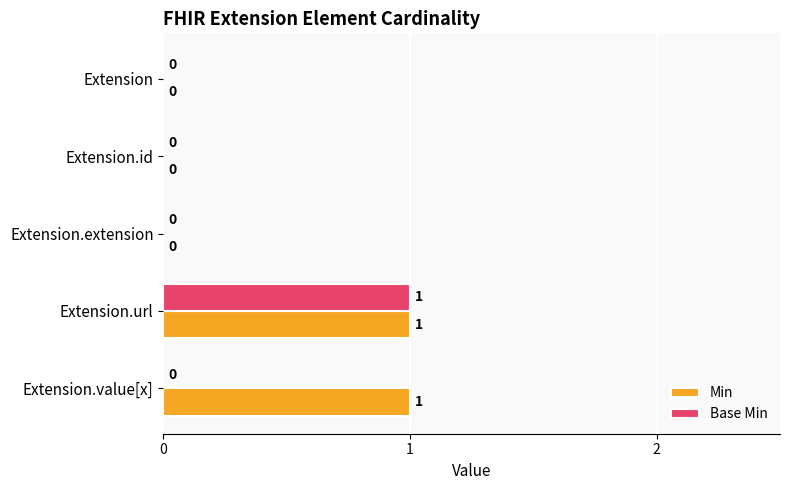

How many distinct data groups are displayed?

2